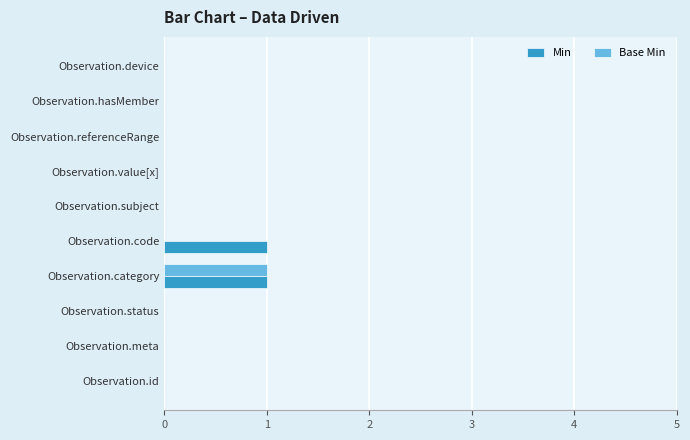

True or false: Min has a value of 0 at Observation.hasMember.

True